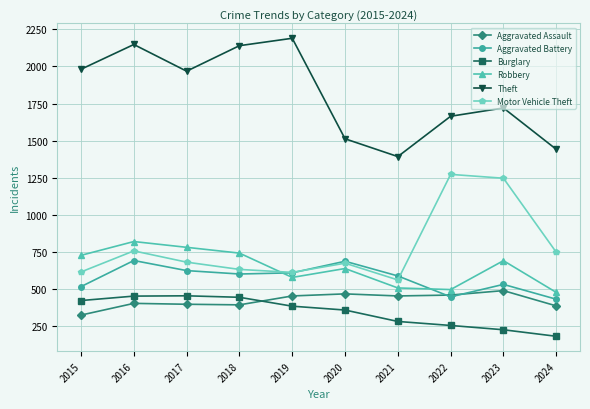

Is this an area chart (filled region under the line)?

No